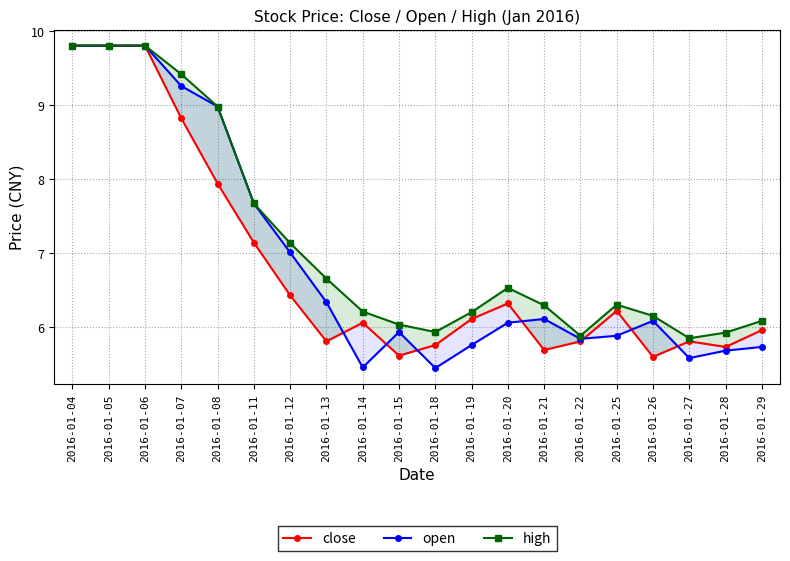

Is it true that high equals 6.2 at 2016-01-26?

True